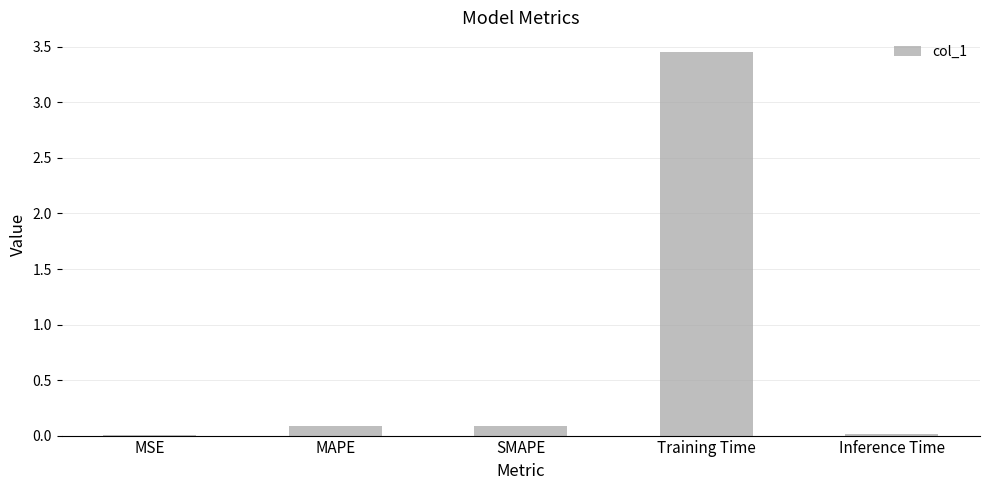

The value at MSE is 0.0. True or false?

True